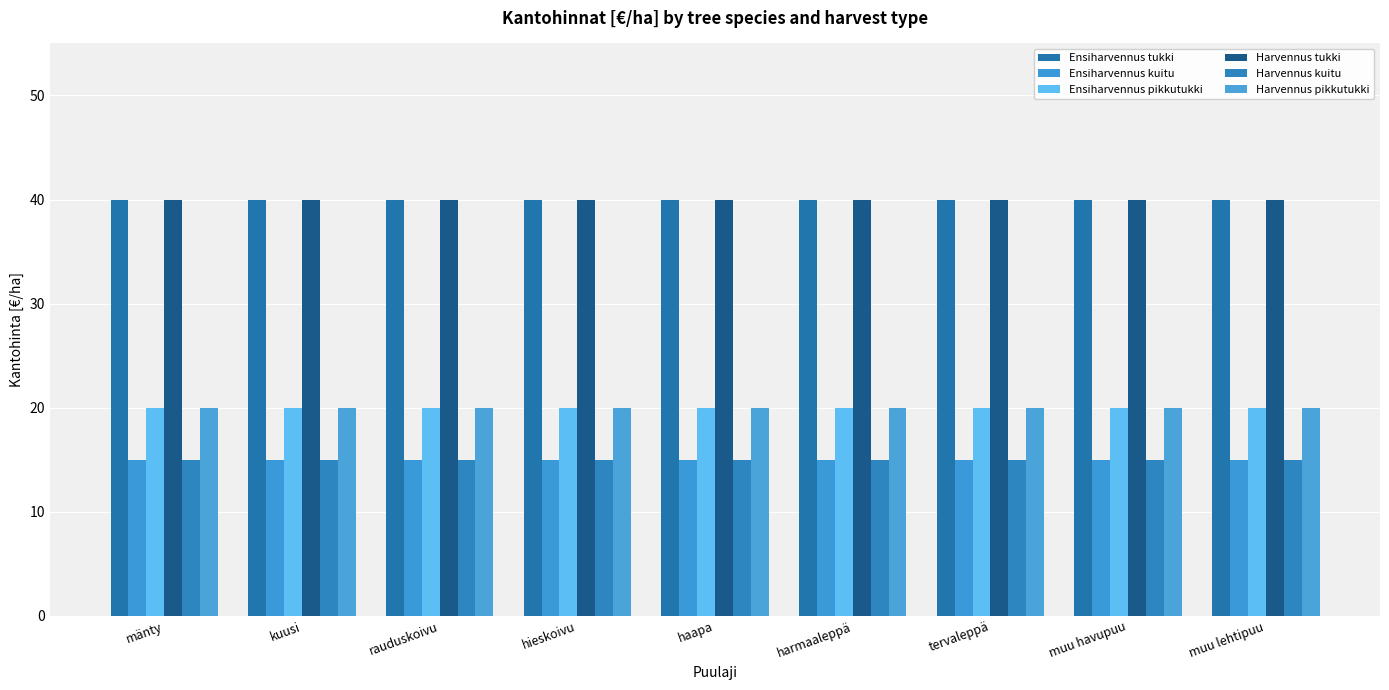

Reading left to right, list all the values displayed in this chart.

Ensiharvennus tukki: 40	40	40	40	40	40	40	40	40
Ensiharvennus kuitu: 15	15	15	15	15	15	15	15	15
Ensiharvennus pikkutukki: 20	20	20	20	20	20	20	20	20
Harvennus tukki: 40	40	40	40	40	40	40	40	40
Harvennus kuitu: 15	15	15	15	15	15	15	15	15
Harvennus pikkutukki: 20	20	20	20	20	20	20	20	20